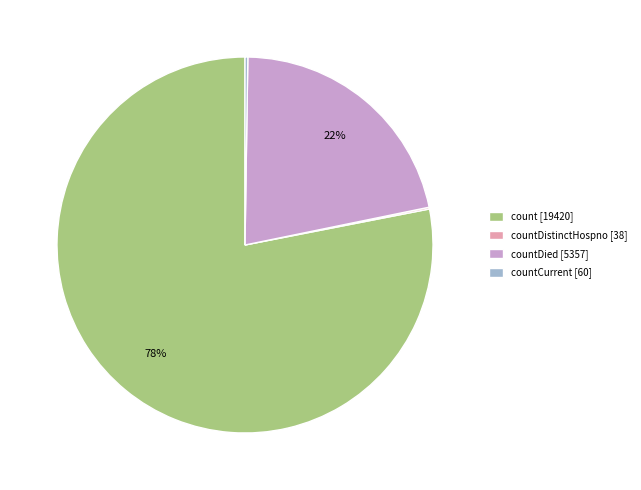

The count [19420] slice represents 68% of the pie. True or false?

False